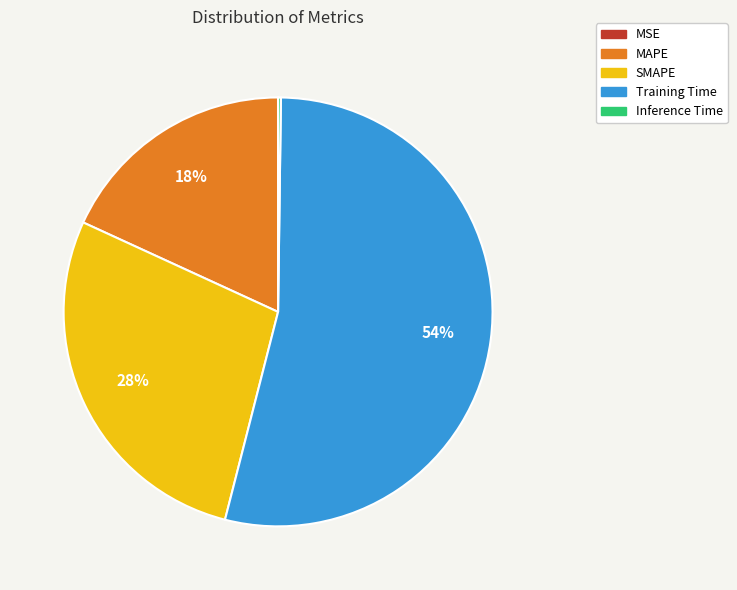

To the nearest percent, what percentage of the pie is SMAPE?

28%